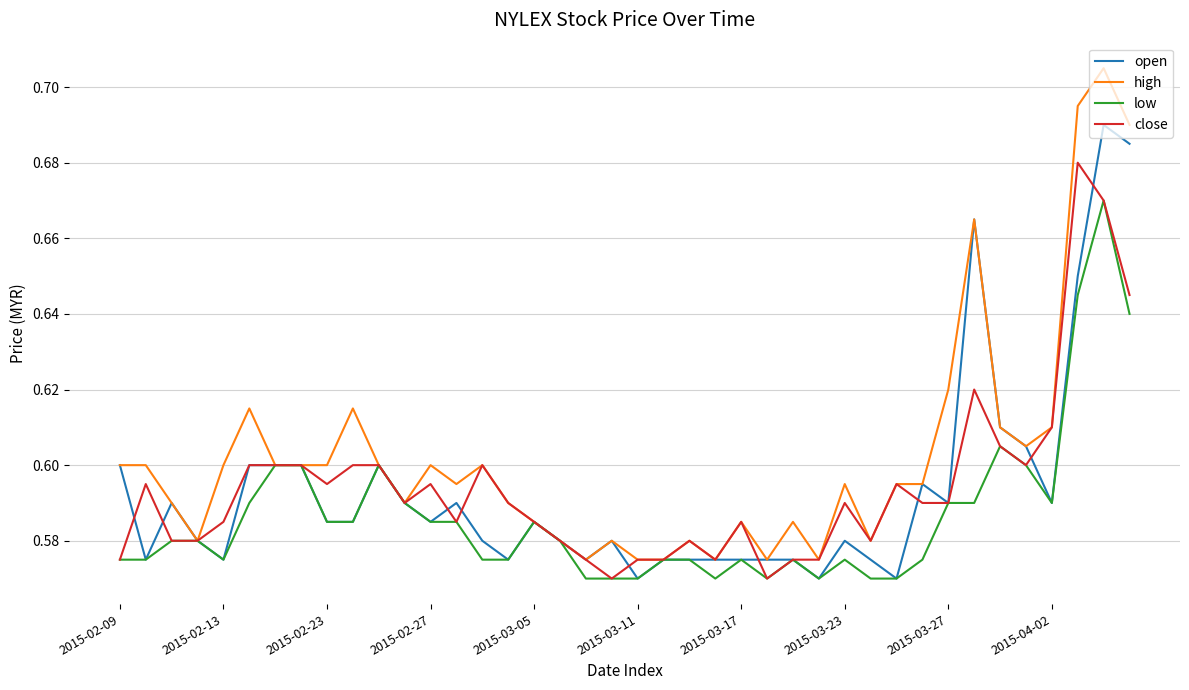

Which series has the largest total across all categories?

high